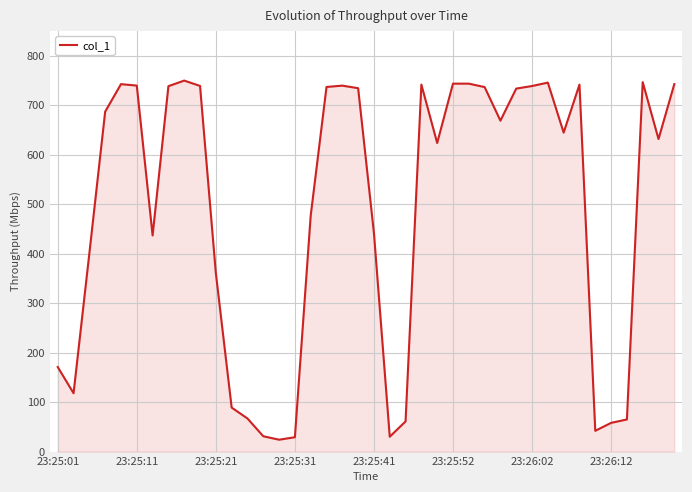

What is the maximum value shown in the chart?

749.6